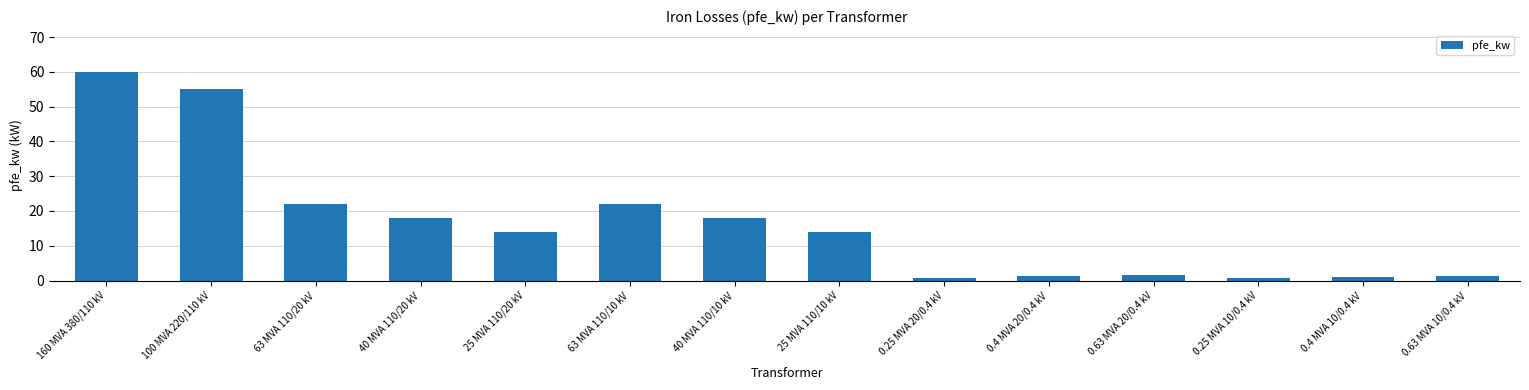

True or false: the data shows 1.4 at 0.4 MVA 20/0.4 kV.

True